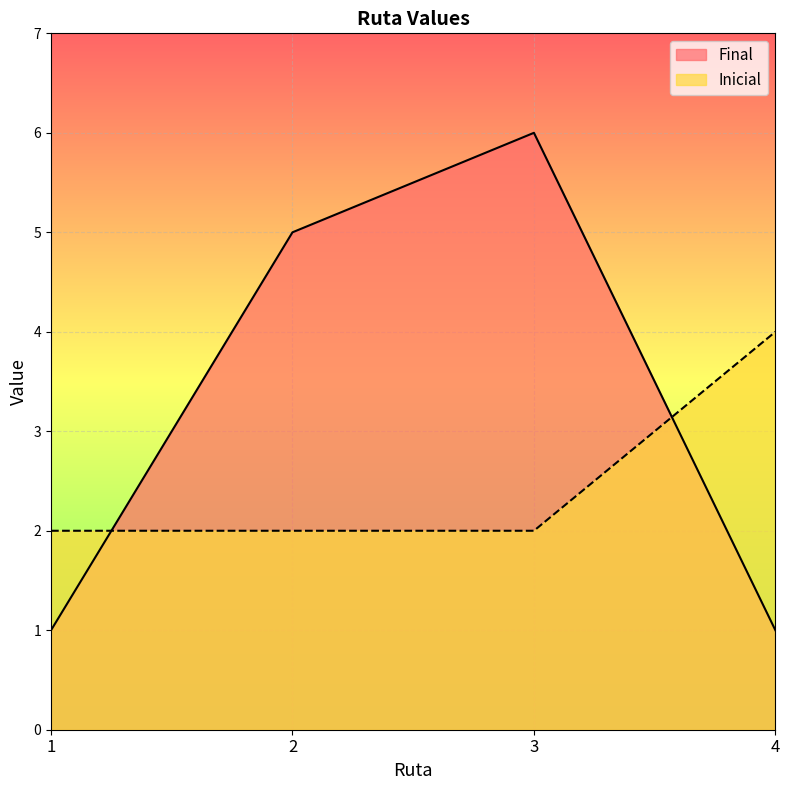

True or false: Final and Inicial intersect in this chart.

True